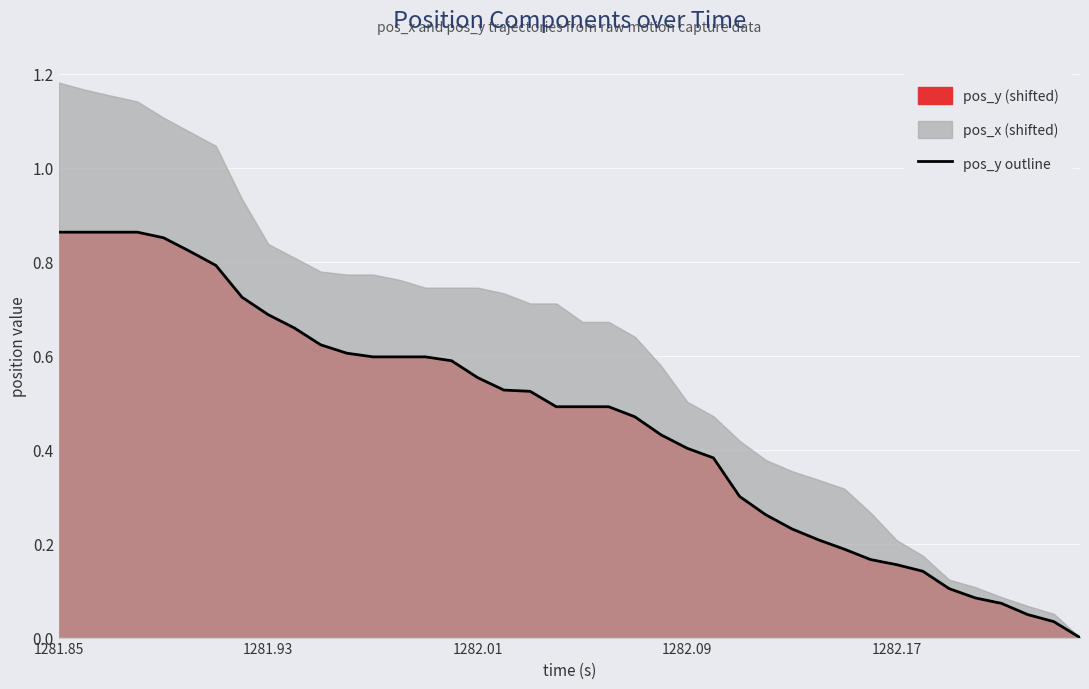

At which category does the chart reach its peak across all series?

1281.85